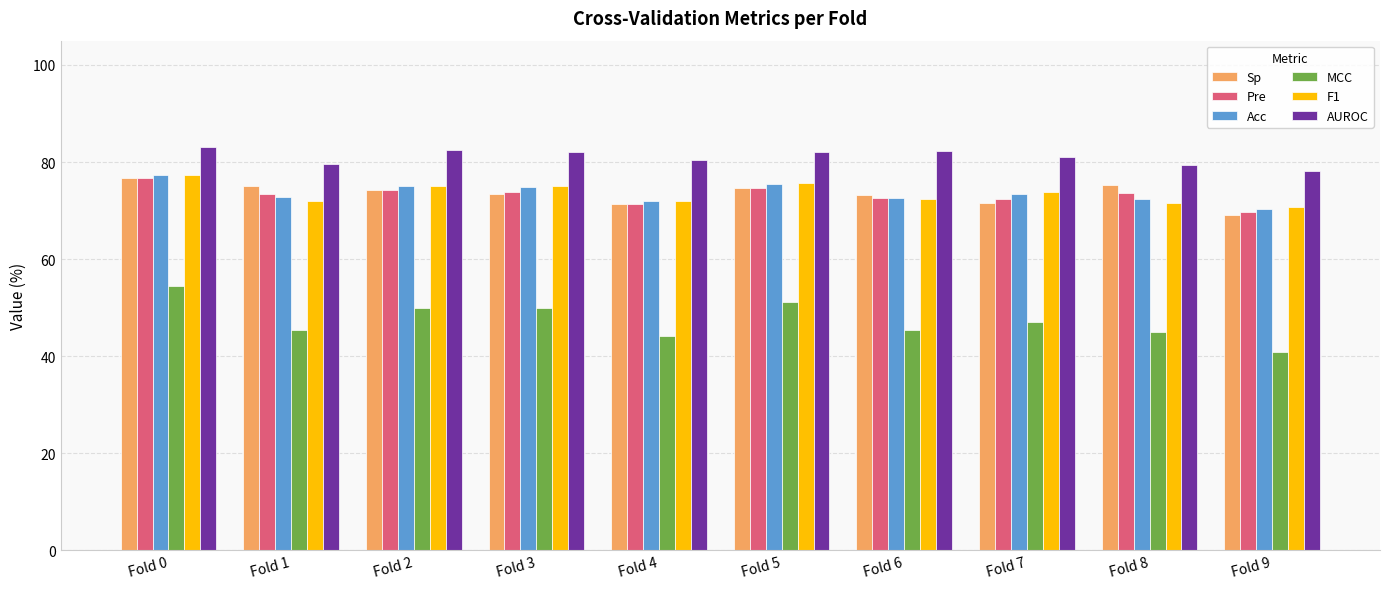

Read the Acc value at Fold 0.

77.3